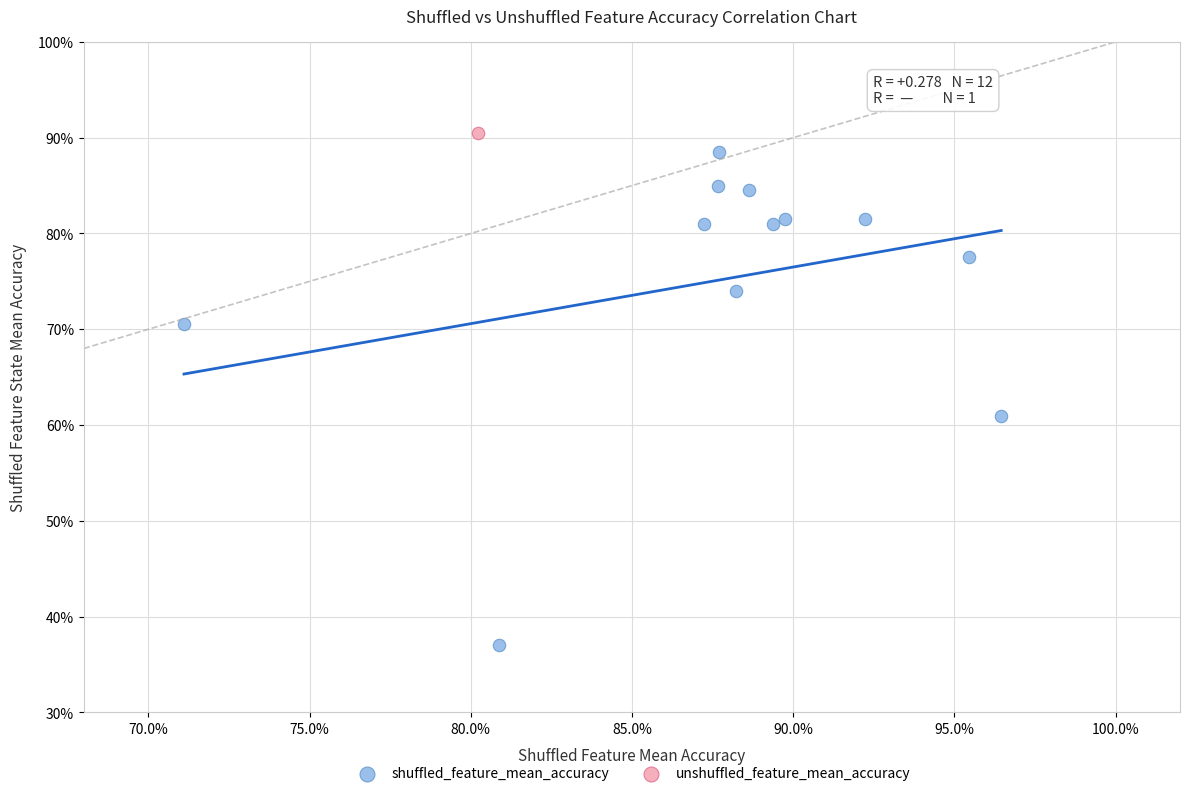

What are all the series names shown in the legend?

shuffled_feature_mean_accuracy, unshuffled_feature_mean_accuracy